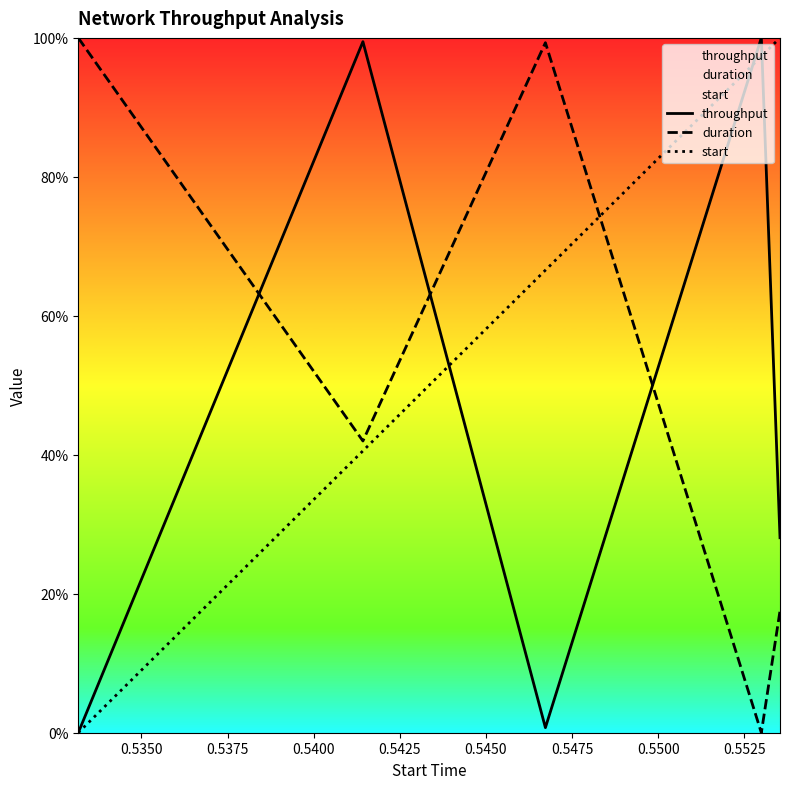

What is the difference between the maximum and minimum values in the throughput series?

100.0